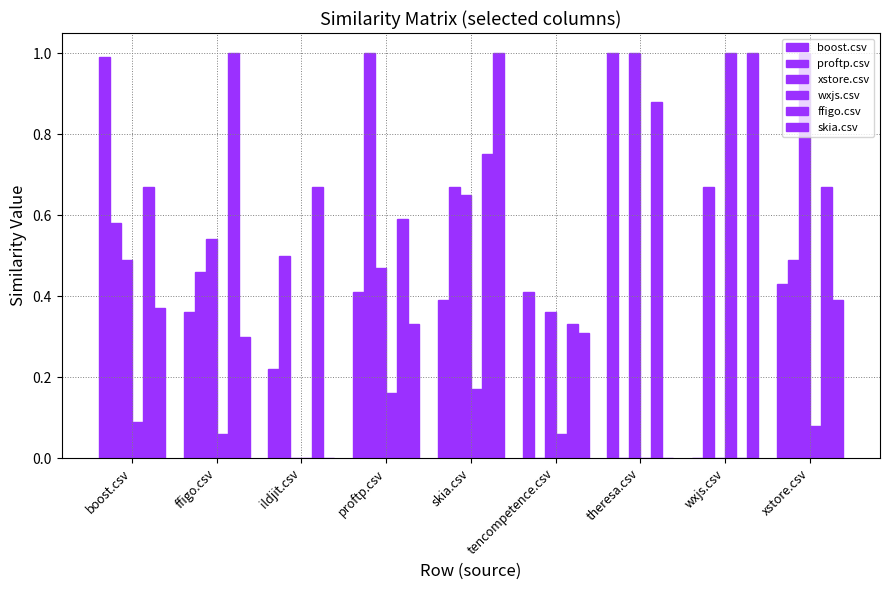

Is it true that proftp.csv equals 0.6 at proftp.csv?

False